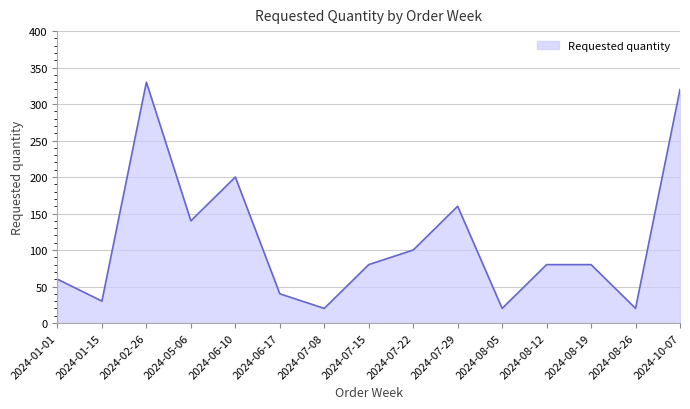

What is the difference between the maximum and minimum values?

310